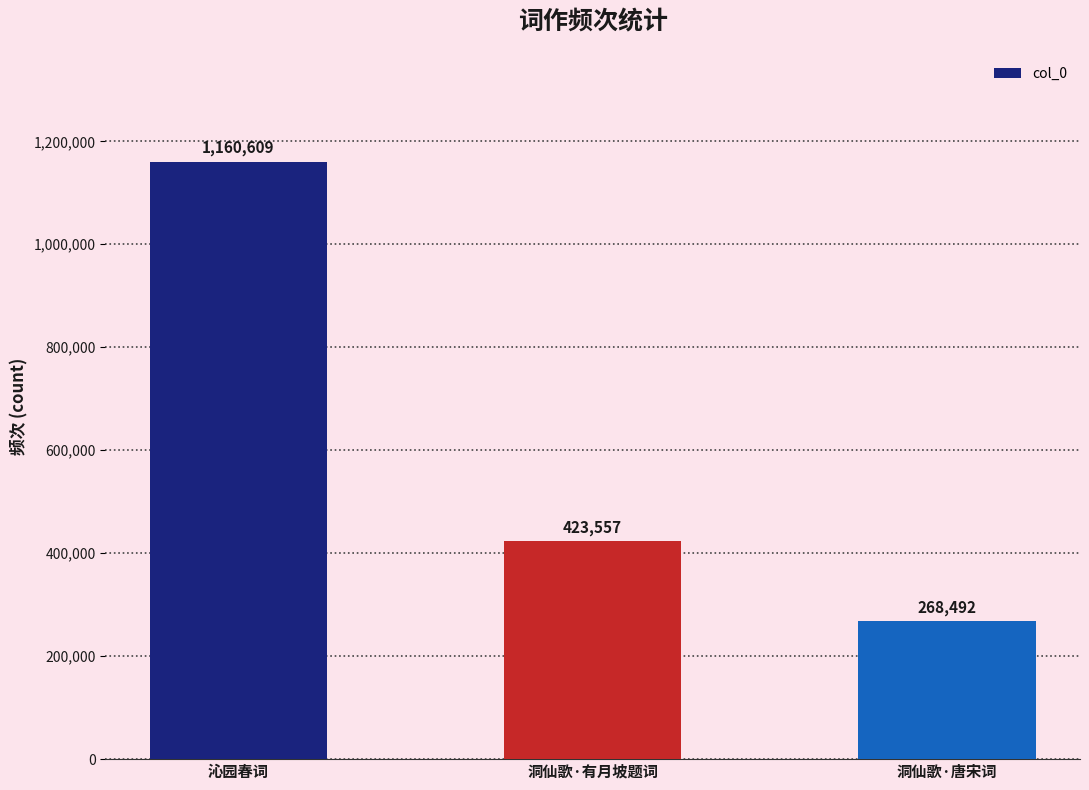

How many values are between 268492 and 1160609?

3